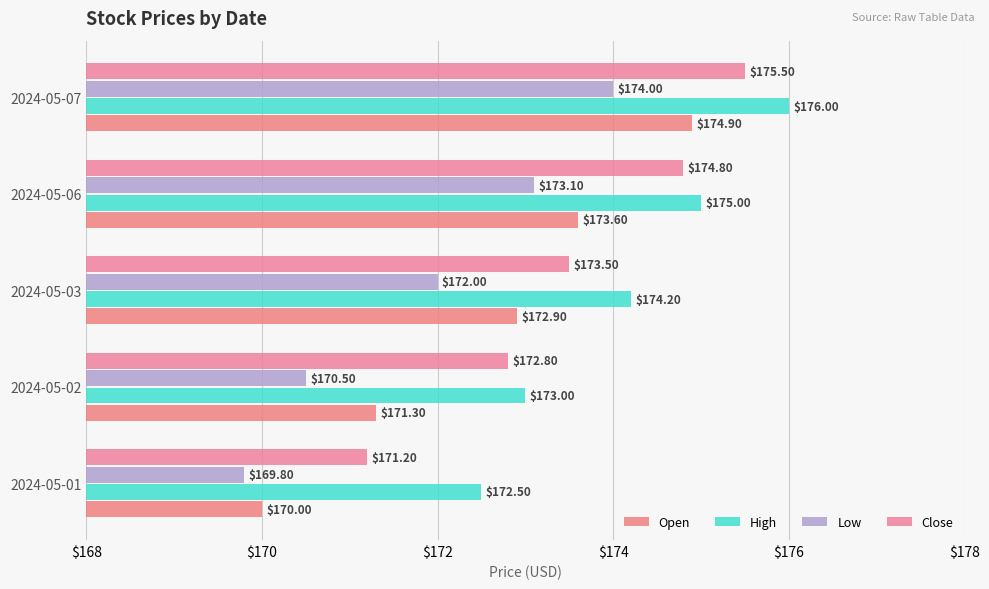

How many data points in Close are less than 173?

2